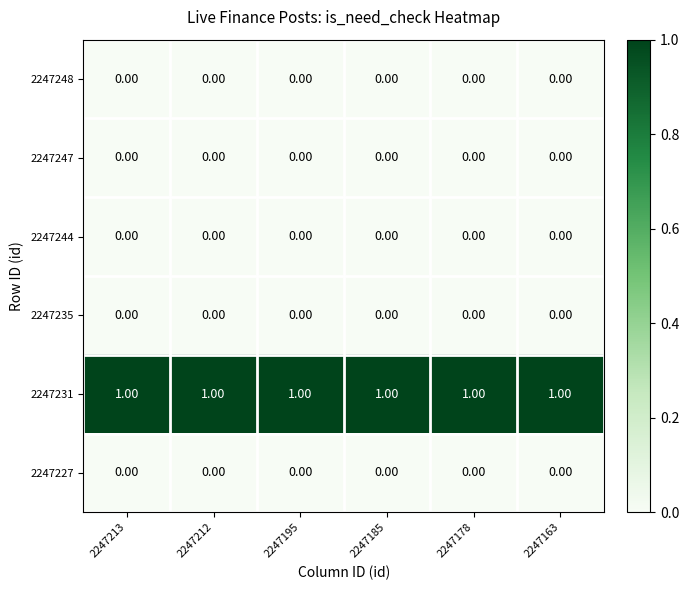

At how many categories does at least one series exceed 0?

6